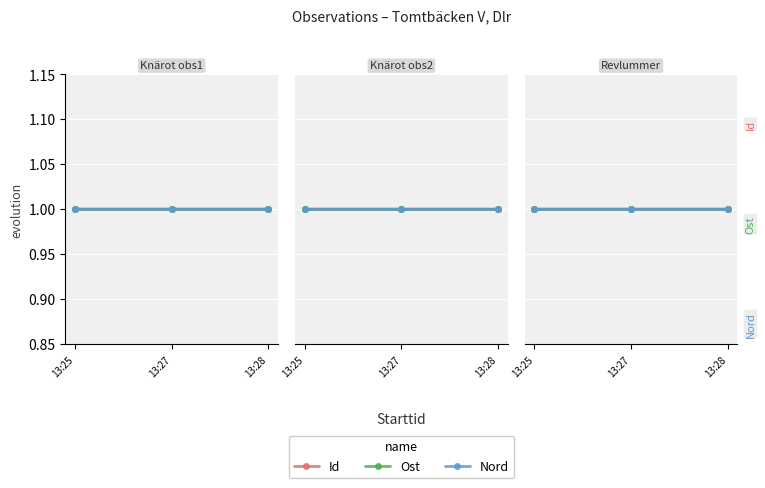

Which series has the largest total across all categories?

Id